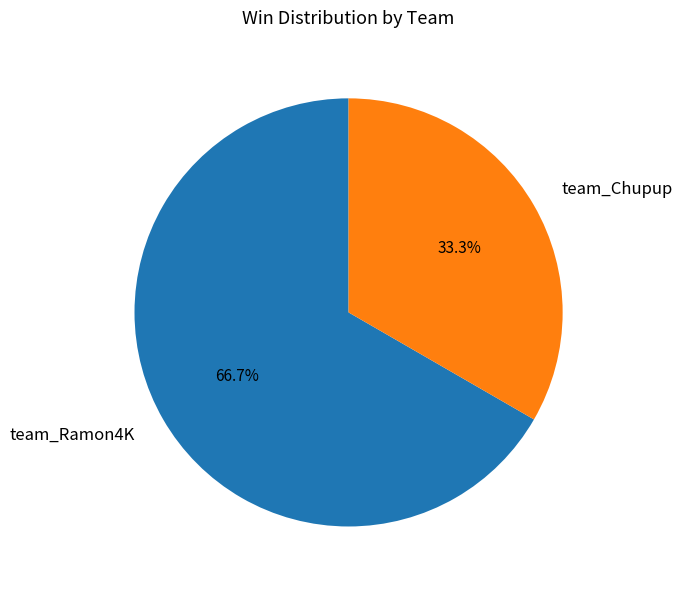

How many segments does this pie chart have?

2